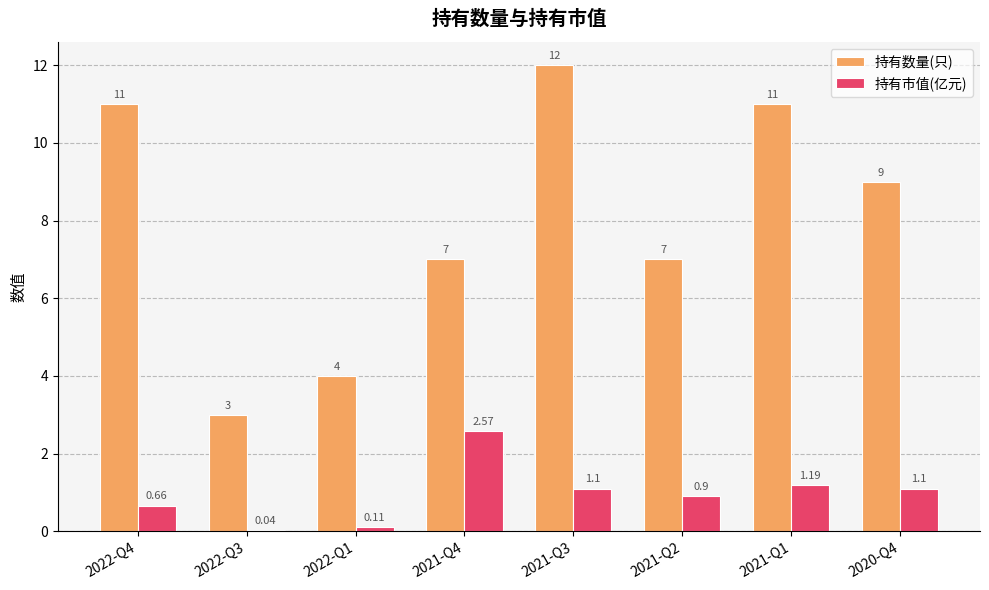

What is the sum of the 持有数量(只) values at 2021-Q4 and 2022-Q1?

11.0